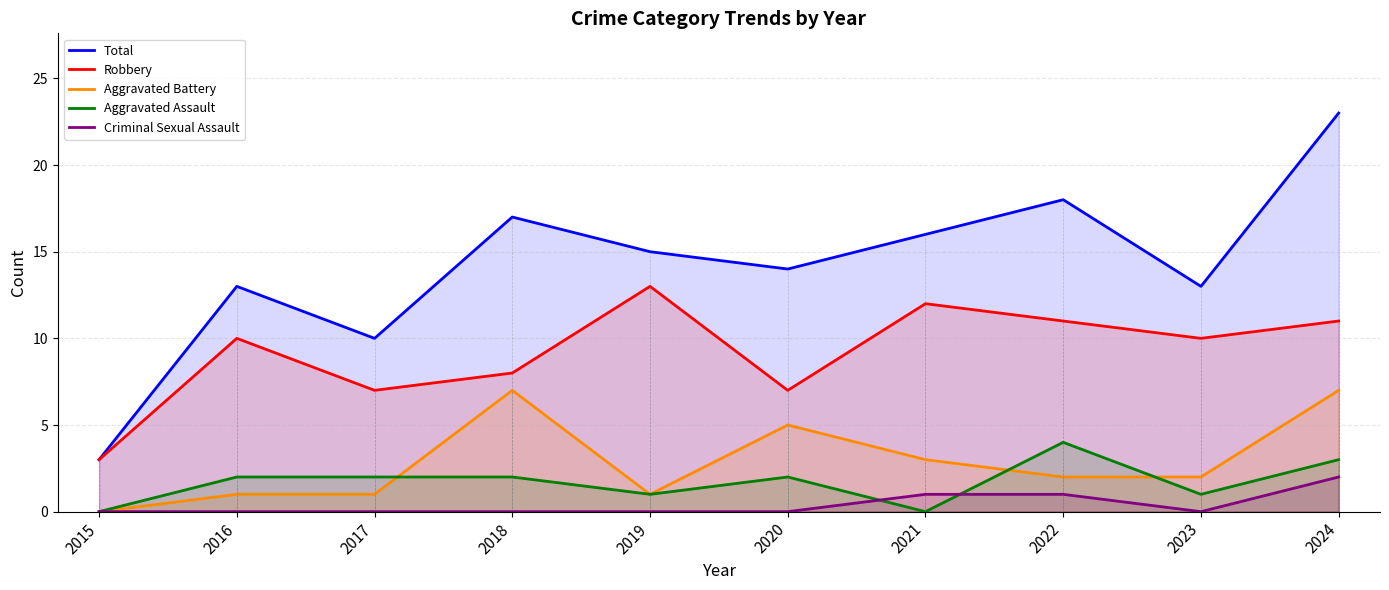

How many values in the Aggravated Assault series exceed 2?

2